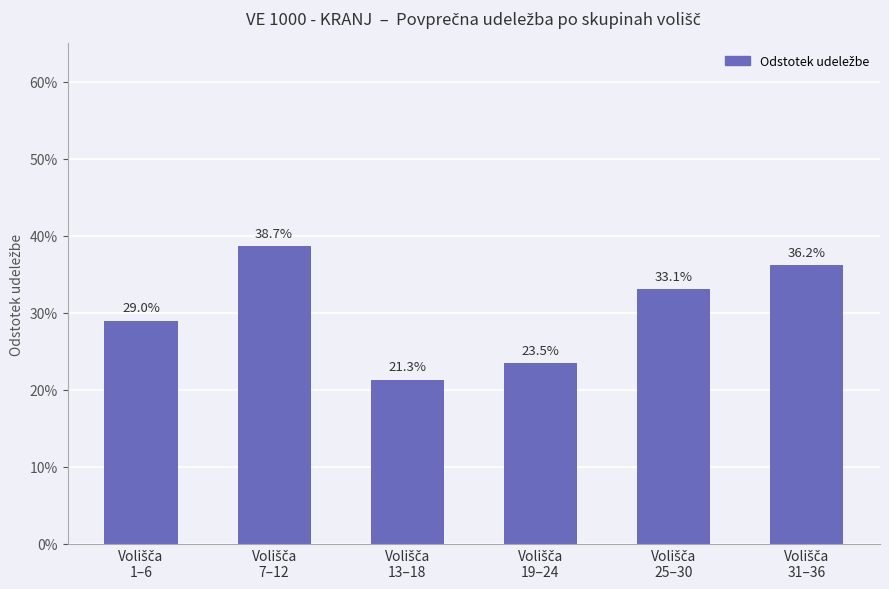

Does the chart contain any negative values?

No